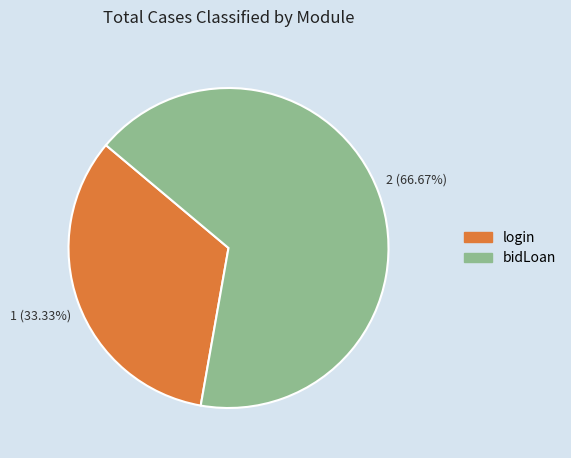

How many slices are in this pie chart?

2